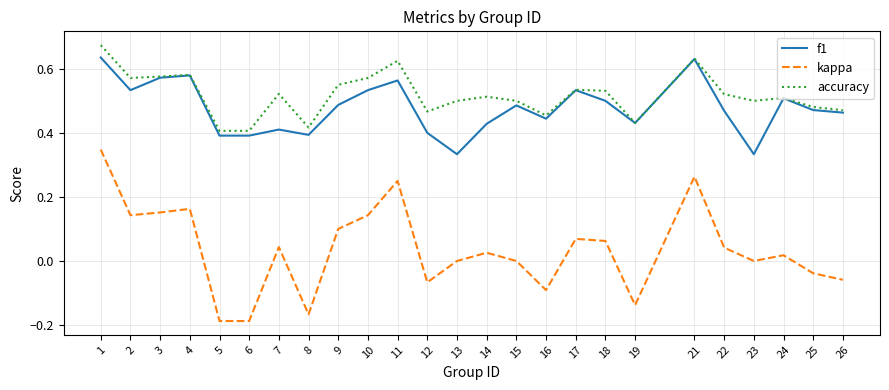

Between 11 and 14, which series saw the biggest shift?

kappa